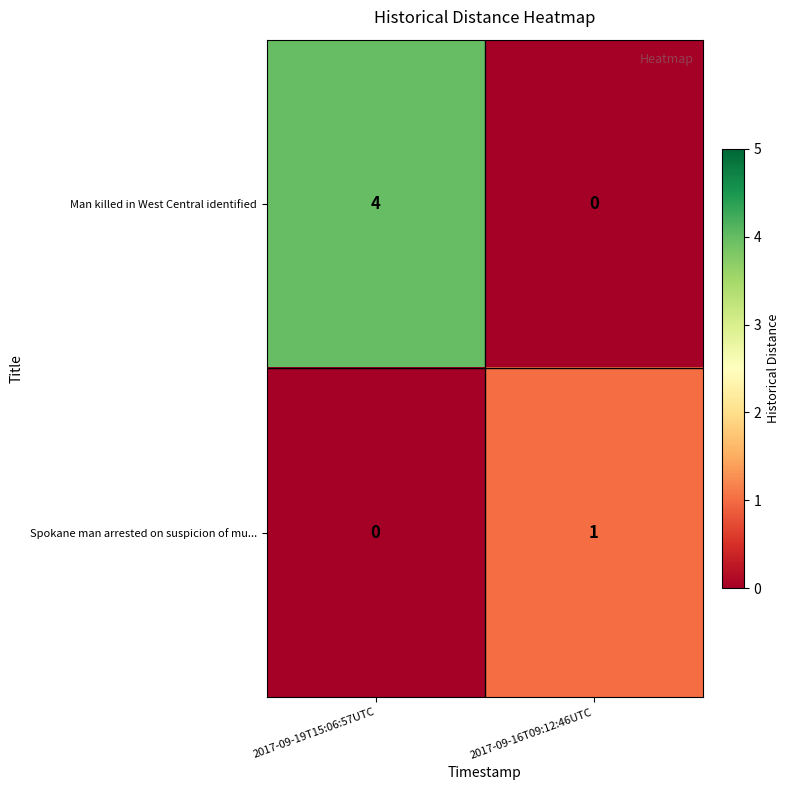

At 2017-09-19T15:06:57UTC, list the series in order from largest to smallest.

Man killed in West Central identified, Spokane man arrested on suspicion of mu...